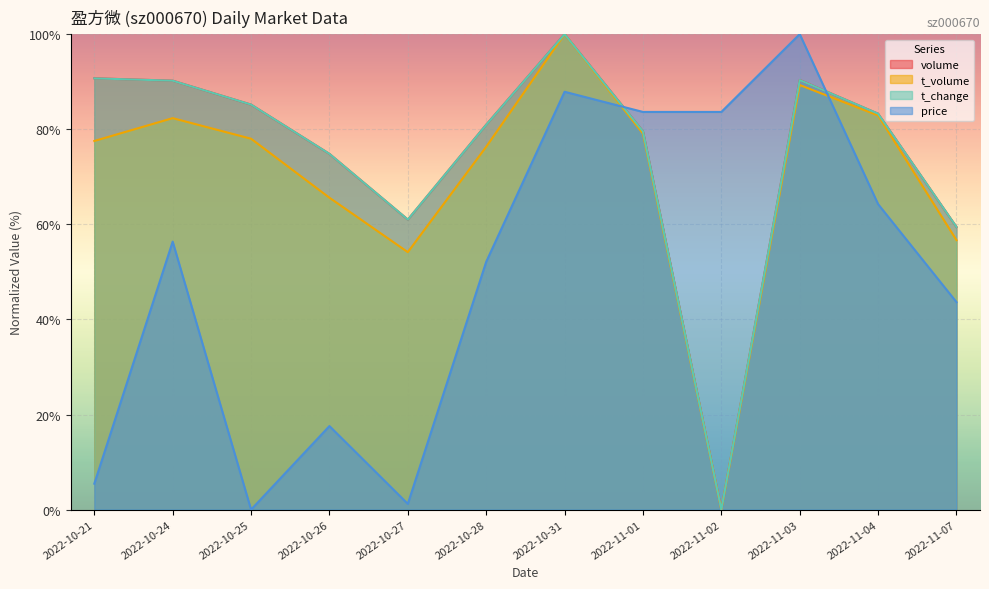

What is the greatest value displayed?

100.0